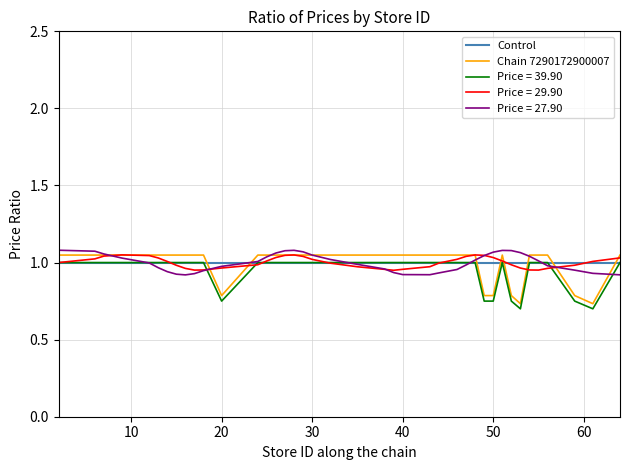

Does the chart have visible grid lines?

Yes